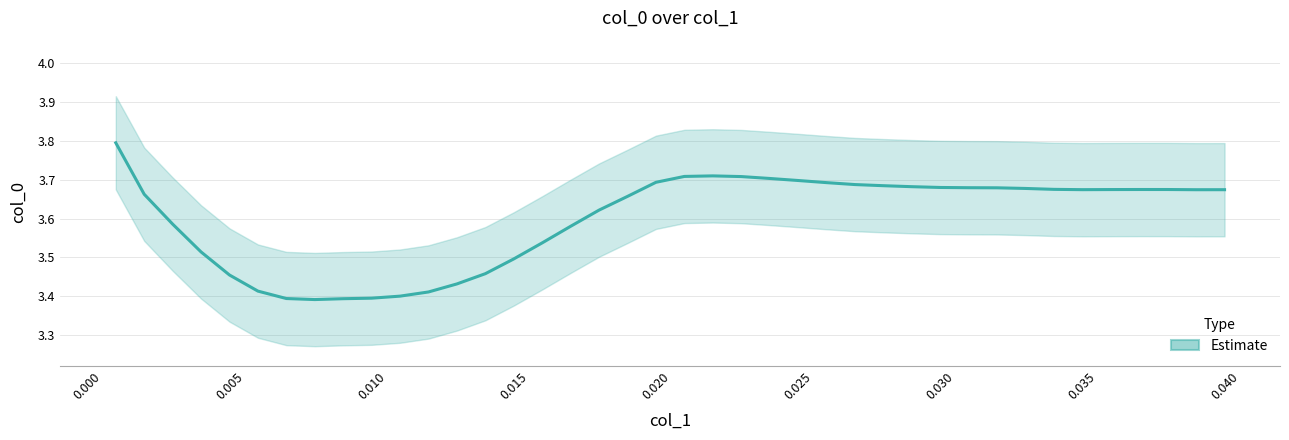

How many data points does each series have?

40